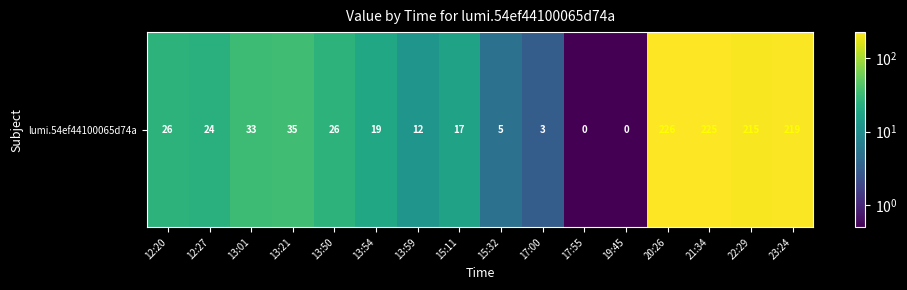

The value at 20:26 is 329.3. True or false?

False